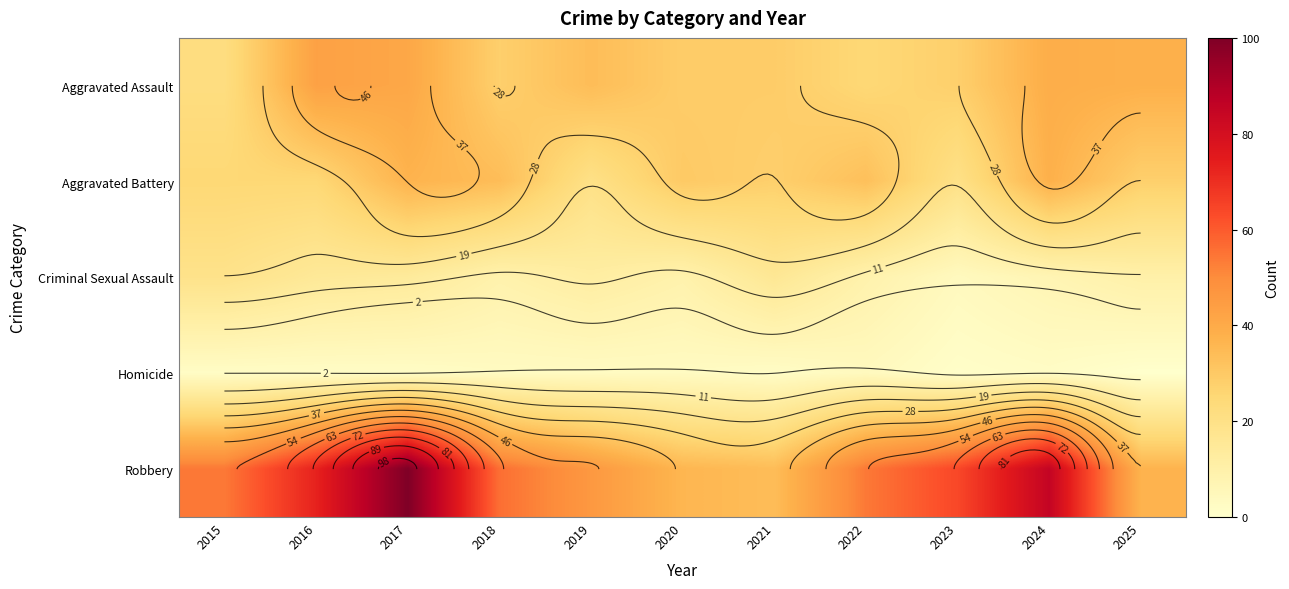

Which series has the widest spread of values?

Robbery